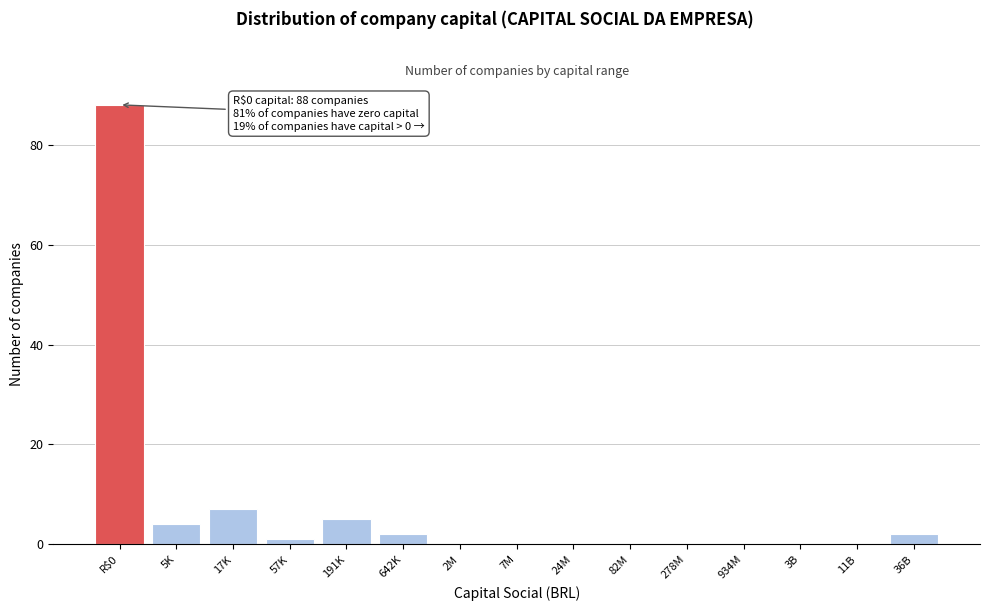

Reading left to right, transcribe all the data shown in this chart.

R$0=88	5K=4	17K=7	57K=1	191K=5	642K=2	2M=0	7M=0	24M=0	82M=0	278M=0	934M=0	3B=0	11B=0	36B=2